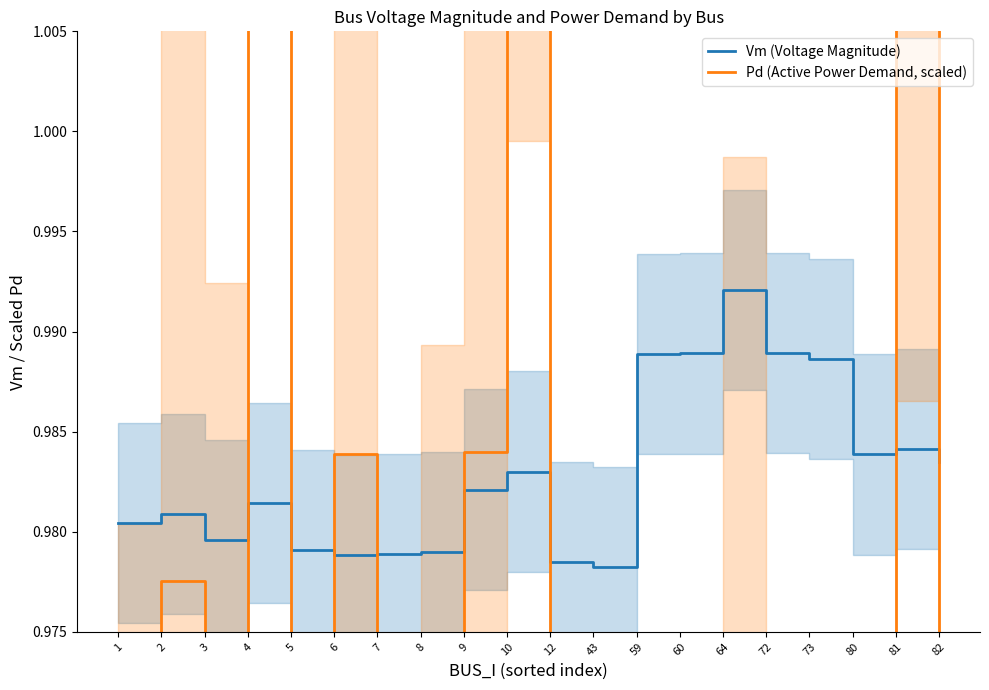

At which label does Pd (Active Power Demand, scaled) reach its peak?

4